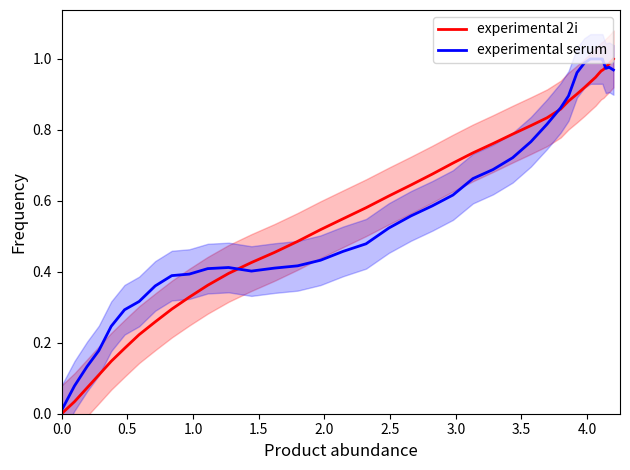

Which series has the widest spread of values?

experimental 2i